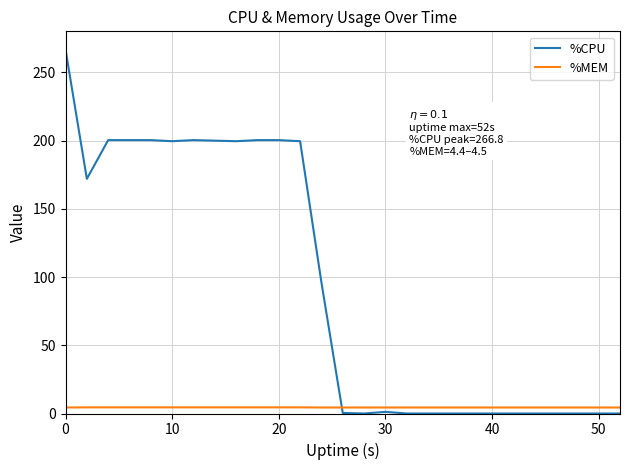

How many categories are shown in the chart?

27